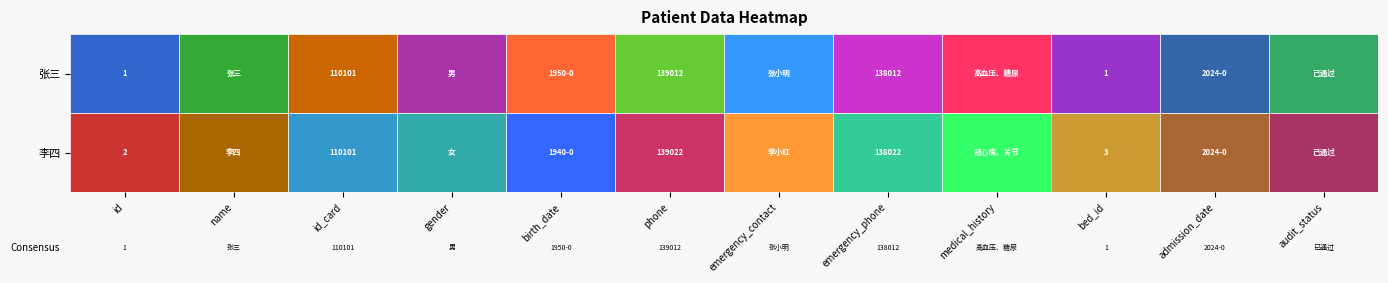

At which category does the chart reach its peak across all series?

id